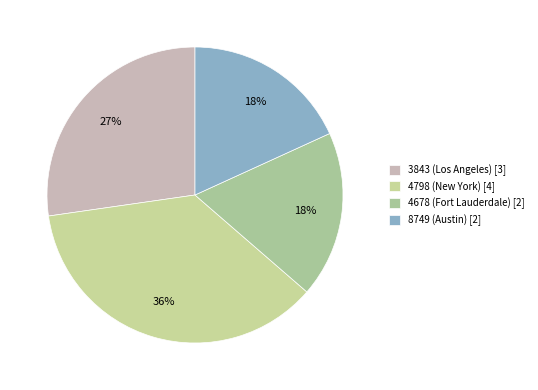

What percentage is NOT represented by 4798 (New York)?

63.6%